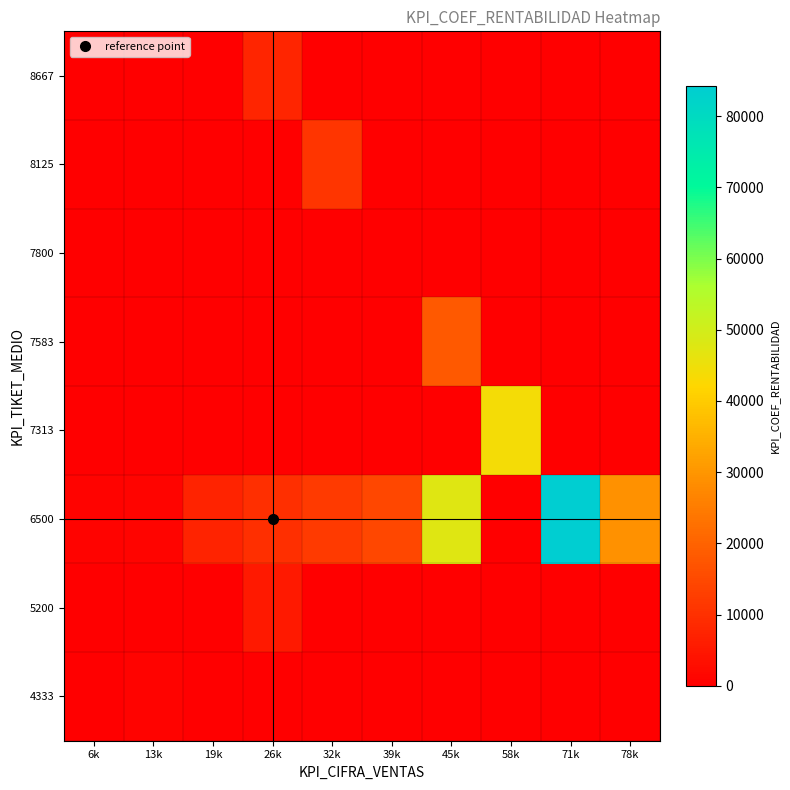

Reading left to right, list all the values displayed in this chart.

4333: 6k=0	13k=812	19k=0	26k=0	32k=0	39k=0	45k=0	58k=0	71k=0	78k=0
5200: 6k=0	13k=0	19k=0	26k=5567	32k=0	39k=0	45k=0	58k=0	71k=0	78k=0
6500: 6k=974	13k=1253	19k=7290	26k=9720	32k=12150	39k=14613	45k=47628	58k=0	71k=84197	78k=29225
7313: 6k=0	13k=0	19k=0	26k=0	32k=0	39k=0	45k=0	58k=43838	71k=0	78k=0
7583: 6k=0	13k=0	19k=0	26k=0	32k=0	39k=0	45k=18330	58k=0	71k=0	78k=0
7800: 6k=0	13k=0	19k=0	26k=0	32k=0	39k=0	45k=0	58k=0	71k=0	78k=0
8125: 6k=0	13k=0	19k=0	26k=0	32k=11045	39k=0	45k=0	58k=0	71k=0	78k=0
8667: 6k=0	13k=0	19k=0	26k=7776	32k=0	39k=0	45k=0	58k=0	71k=0	78k=0